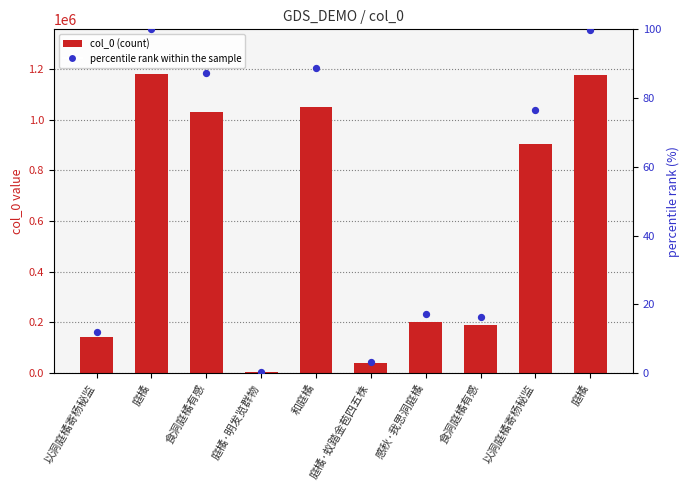

Which series contains the highest Y value?

col_0